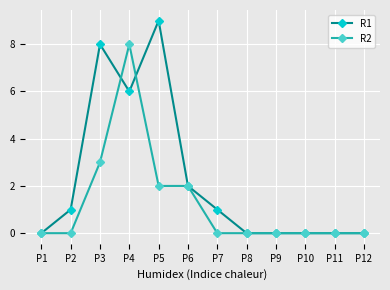

What is the sum of the R2 values at P1 and P4?

8